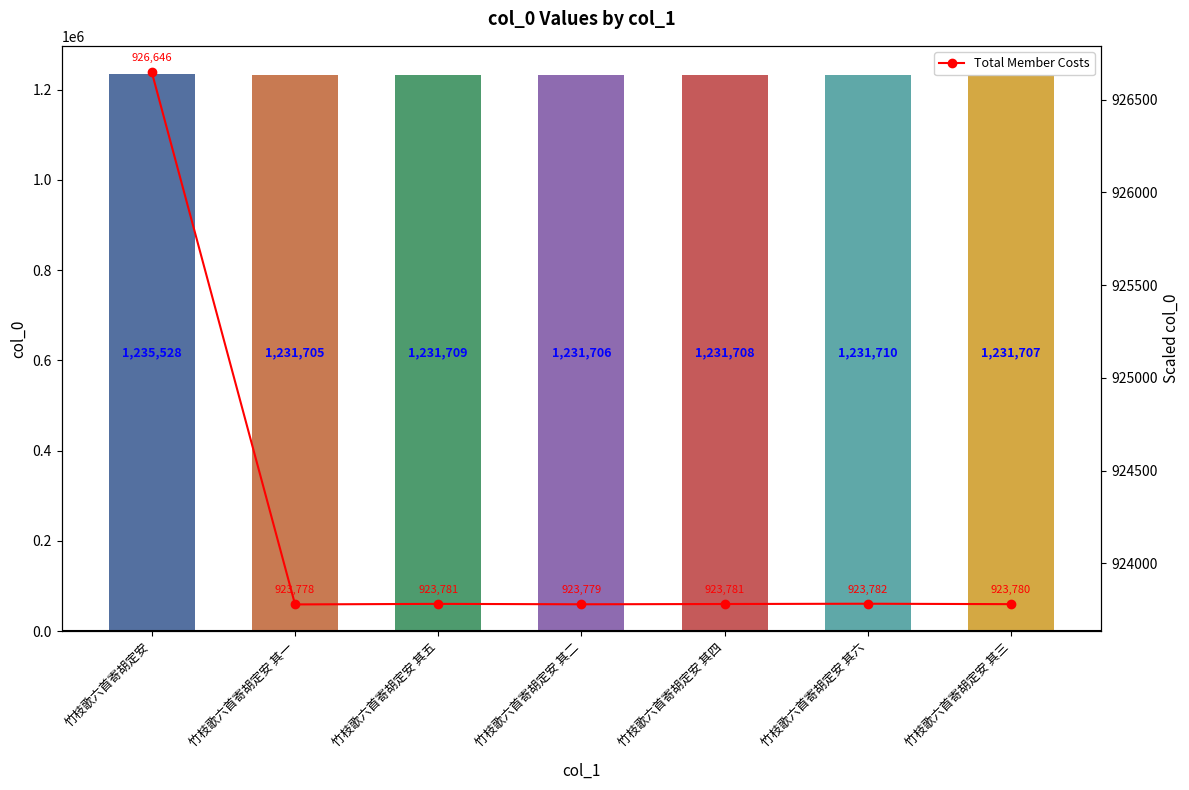

Reading left to right, transcribe all the data shown in this chart.

col_0: 1235528.0	1231705.0	1231709.0	1231706.0	1231708.0	1231710.0	1231707.0
Total Member Costs: 926646.0	923778.8	923781.8	923779.5	923781.0	923782.5	923780.2